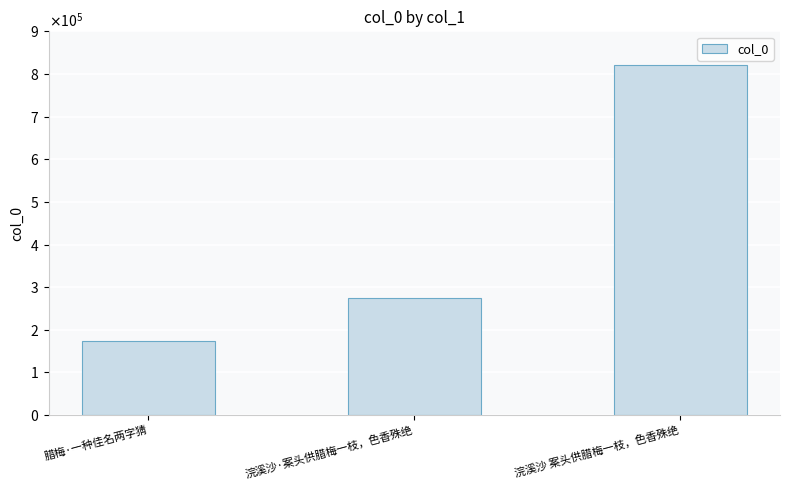

Are the bars horizontal?

No